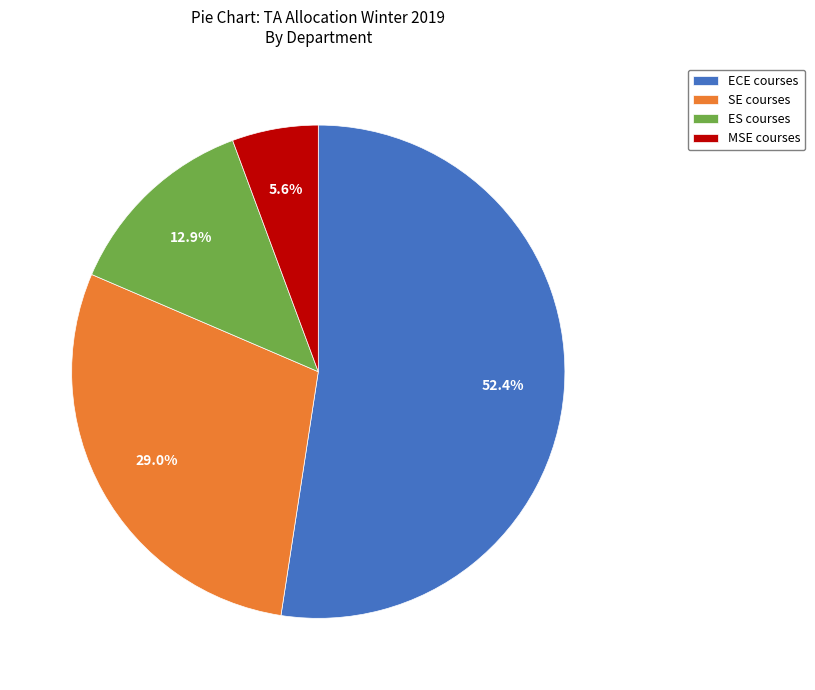

Which slice is the largest?

ECE courses